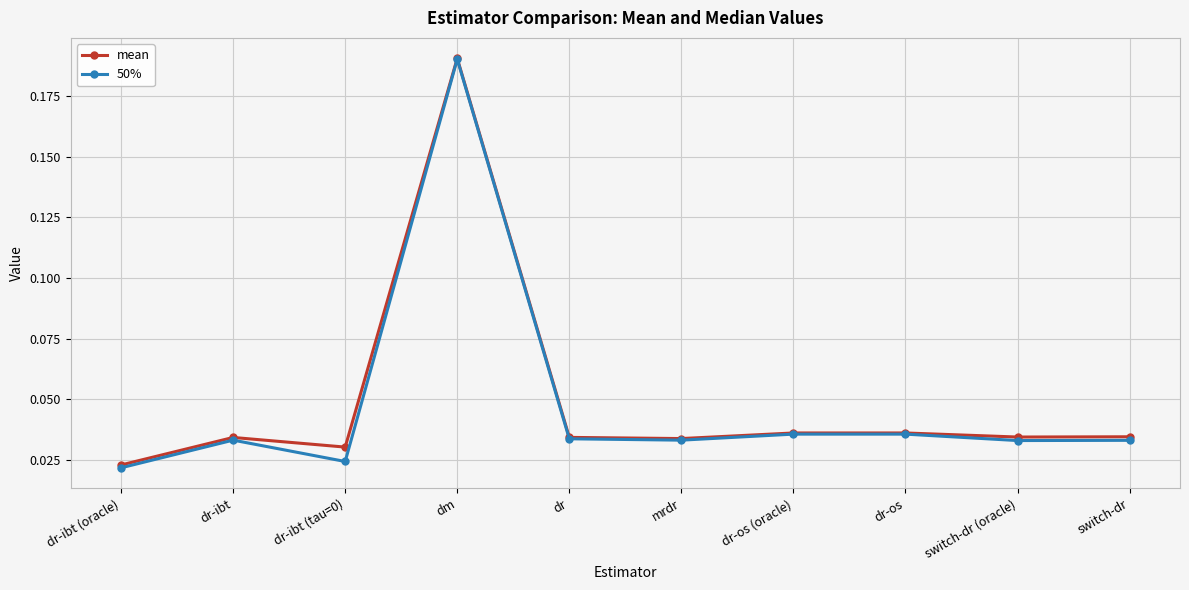

How many 50% values are between 0 and 1?

10